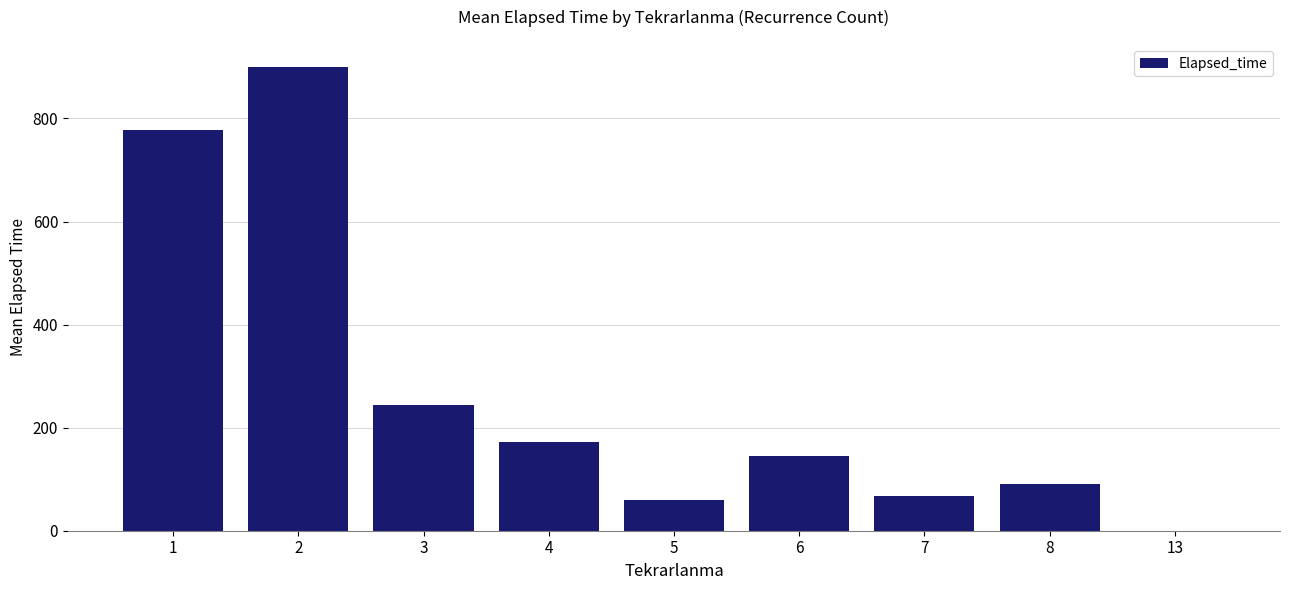

Reading left to right, transcribe all the data shown in this chart.

1=778.0	2=899.4	3=243.8	4=172.5	5=60.0	6=145.0	7=68.3	8=90.0	13=0.0